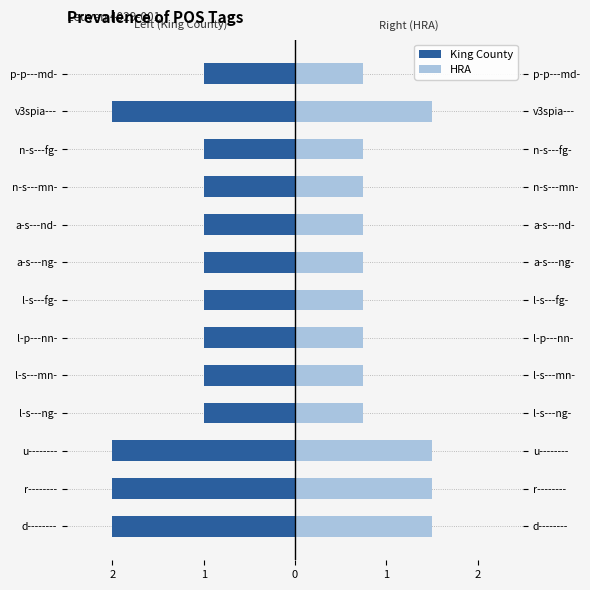

What value does the King County series have at n-s---fg-?

-1.0